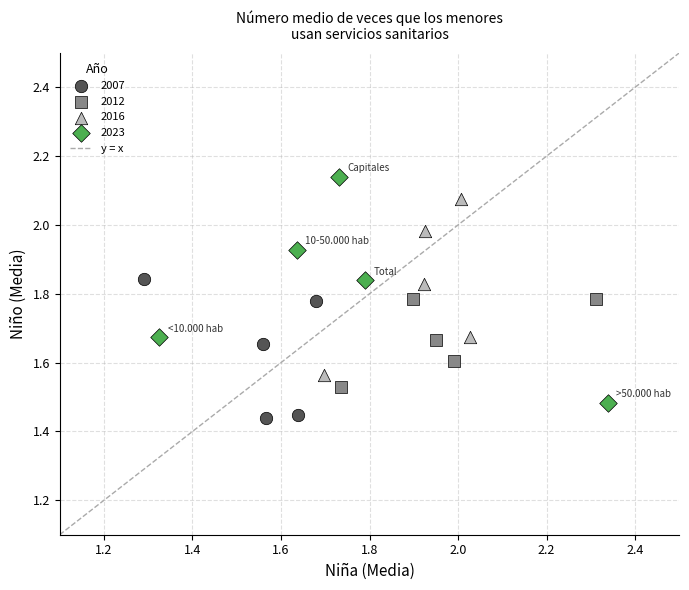

Which series has the largest Y range (max minus min)?

2023